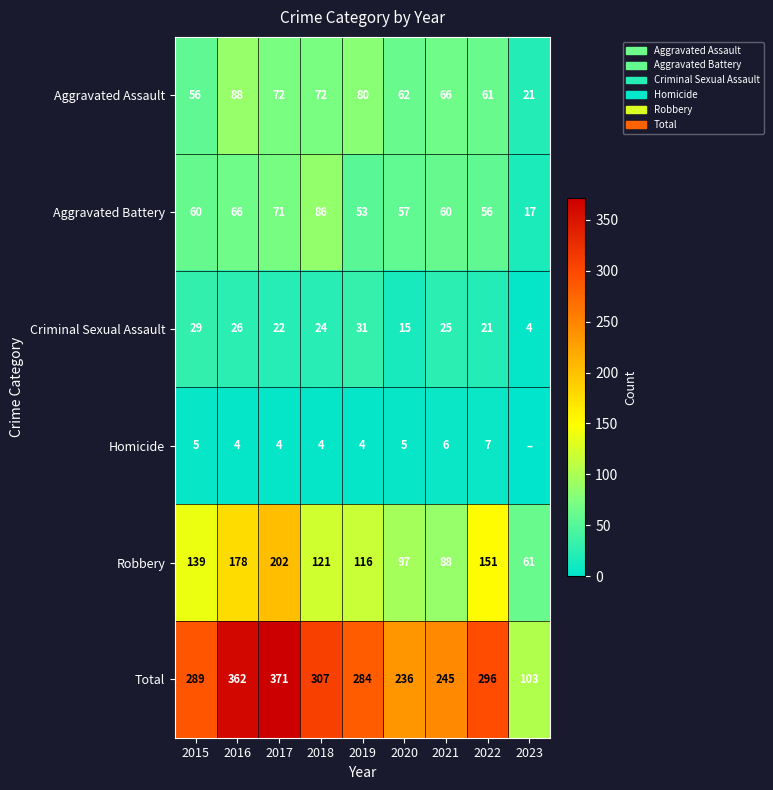

What is the greatest value displayed?

371